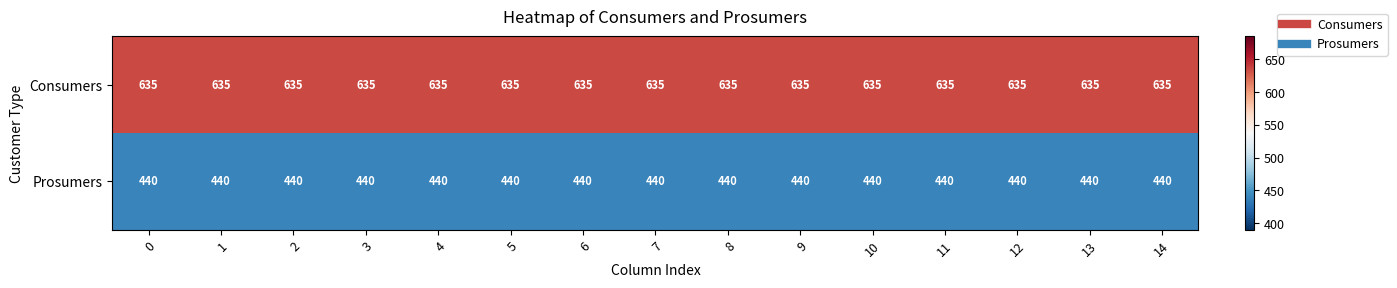

True or false: Prosumers has a value of 762 at 11.

False